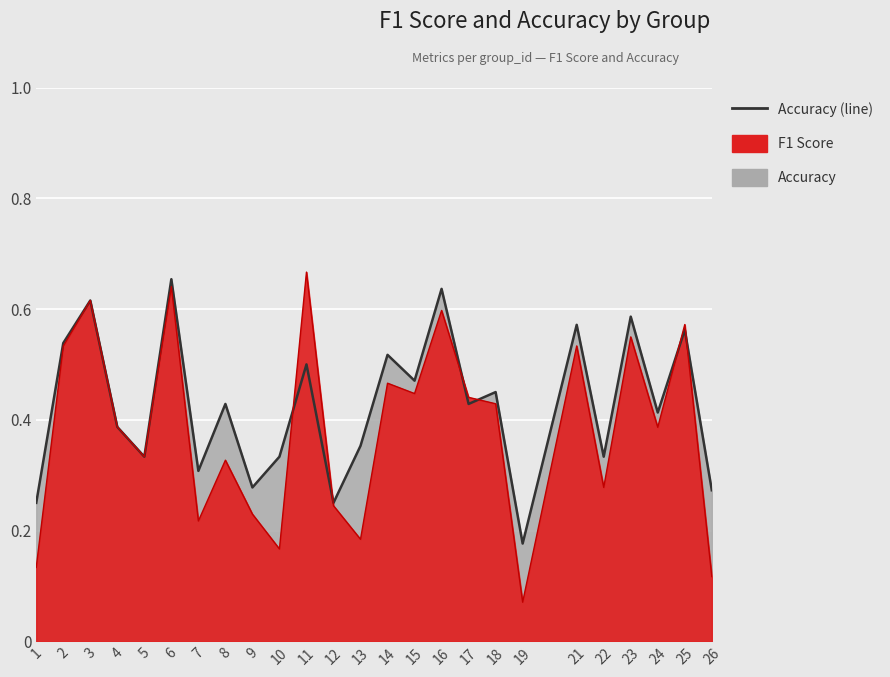

True or false: accuracy has more than 1 points higher than both neighbors.

True